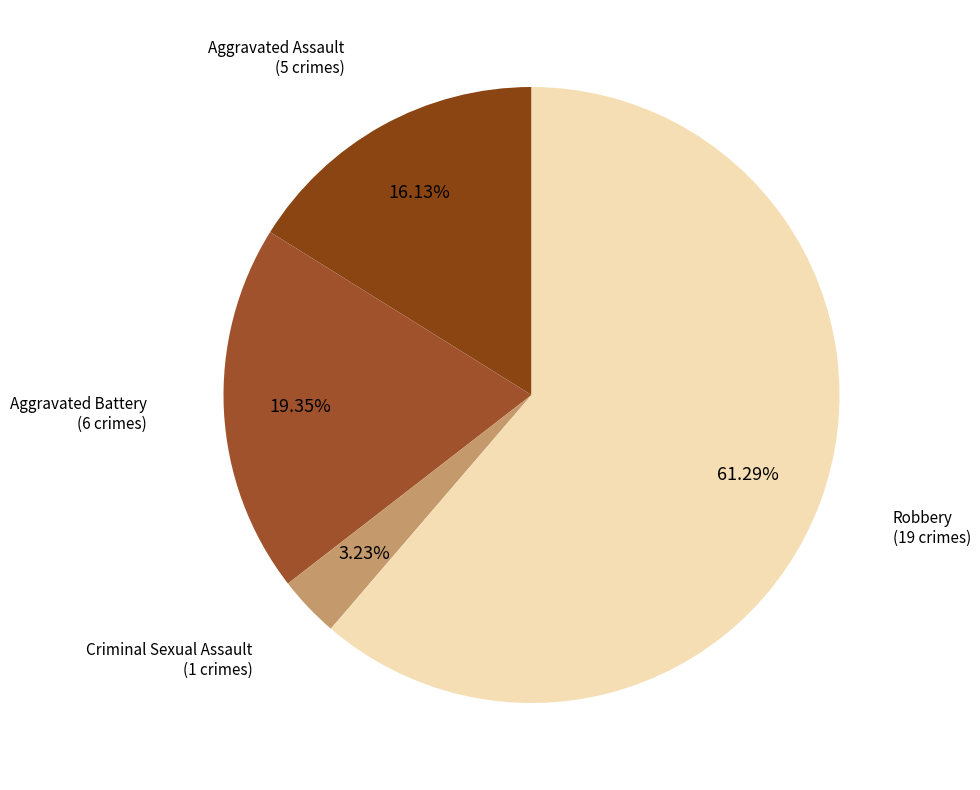

Is there any slice that represents more than half of the pie?

Yes